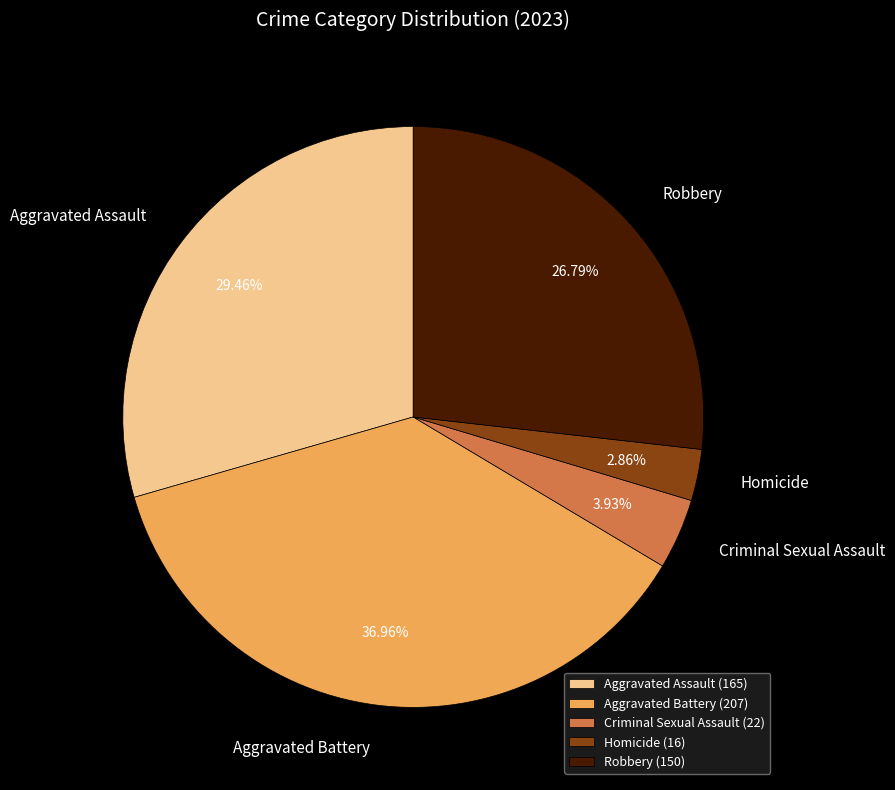

Count the number of slices in the pie.

5